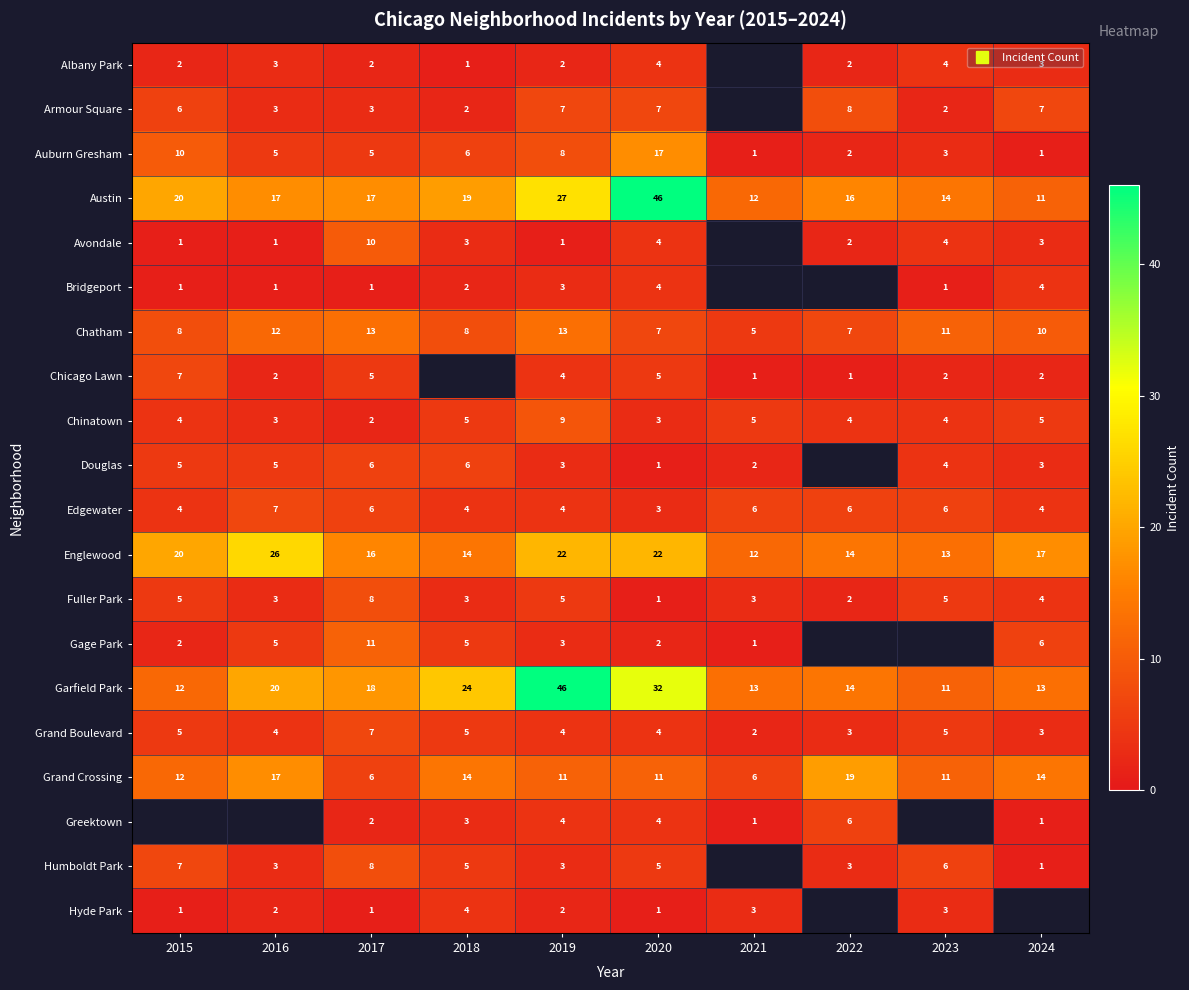

The Chinatown series shows 3.0 at 2020. True or false?

True